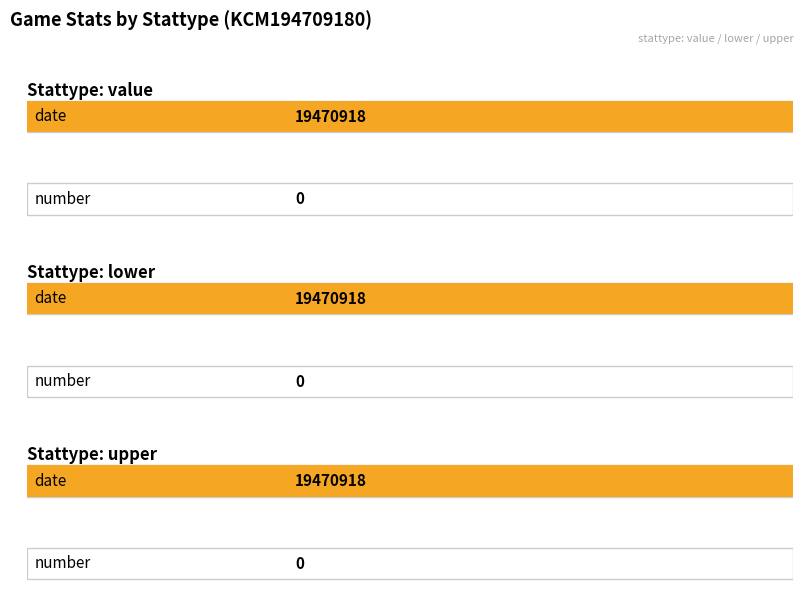

What are all the series names shown in the legend?

value, lower, upper